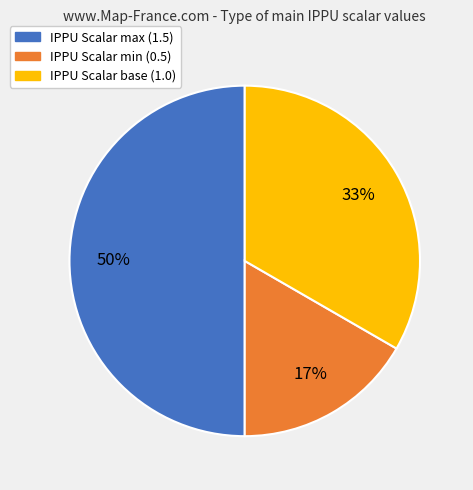

Which category has the biggest portion of the pie?

IPPU Scalar max (1.5)